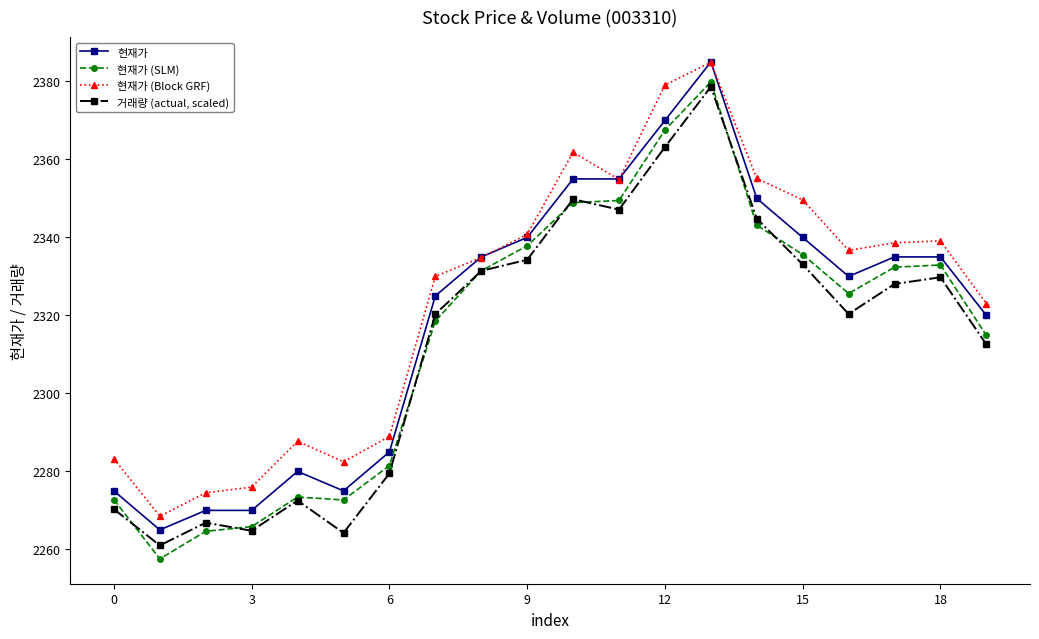

How many lines are shown in the chart?

4